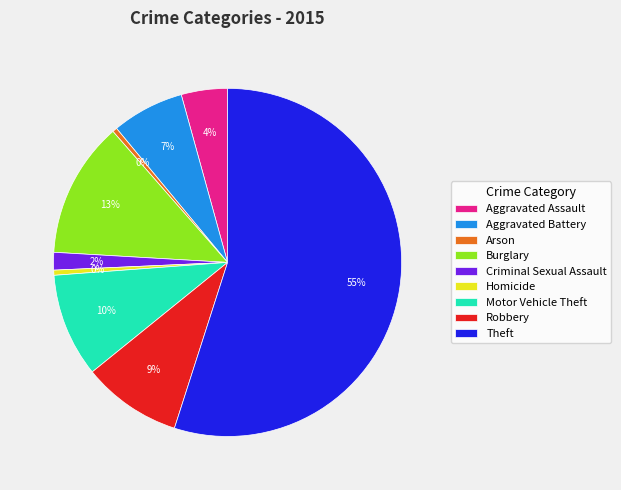

Approximately how many times larger is the value at Aggravated Assault compared to Arson?

10.0